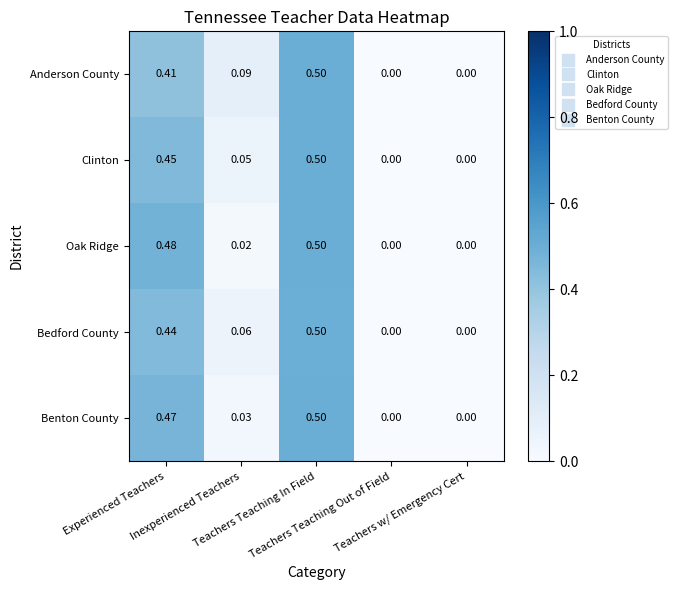

At Experienced Teachers, list the series in order from largest to smallest.

Oak Ridge, Benton County, Clinton, Bedford County, Anderson County